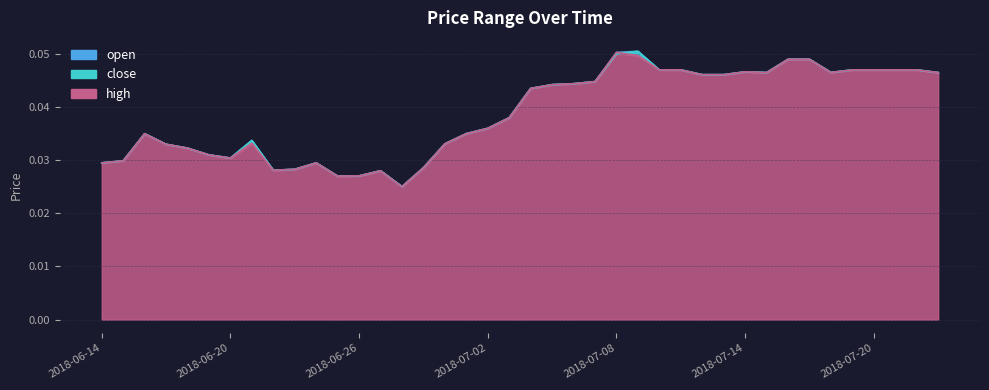

The high_line series shows 0.0 at 28. True or false?

True